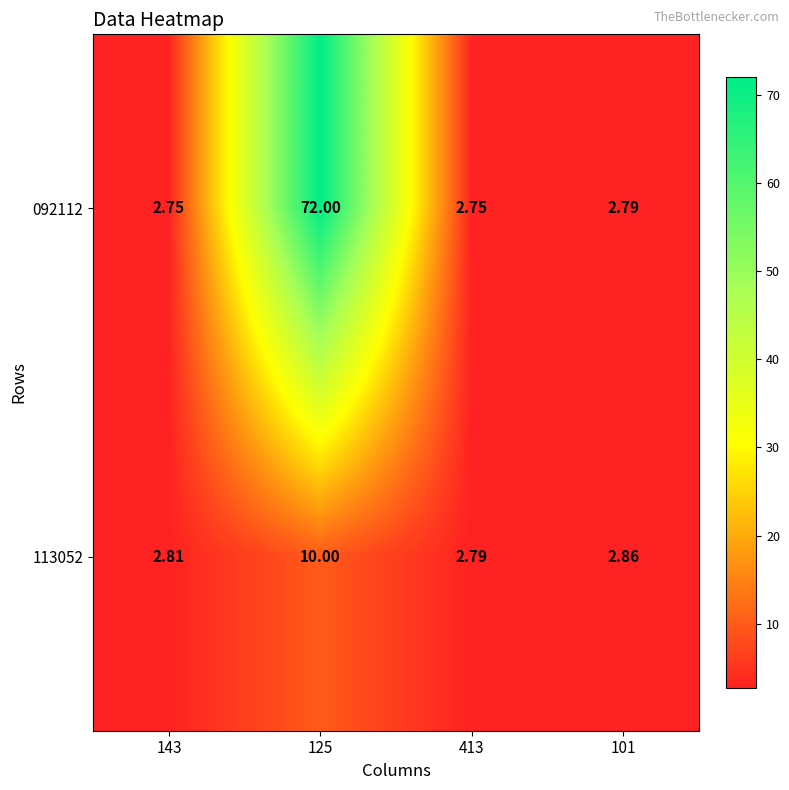

Is the value of 092112 at 413 greater than the value of 113052 at 143?

No